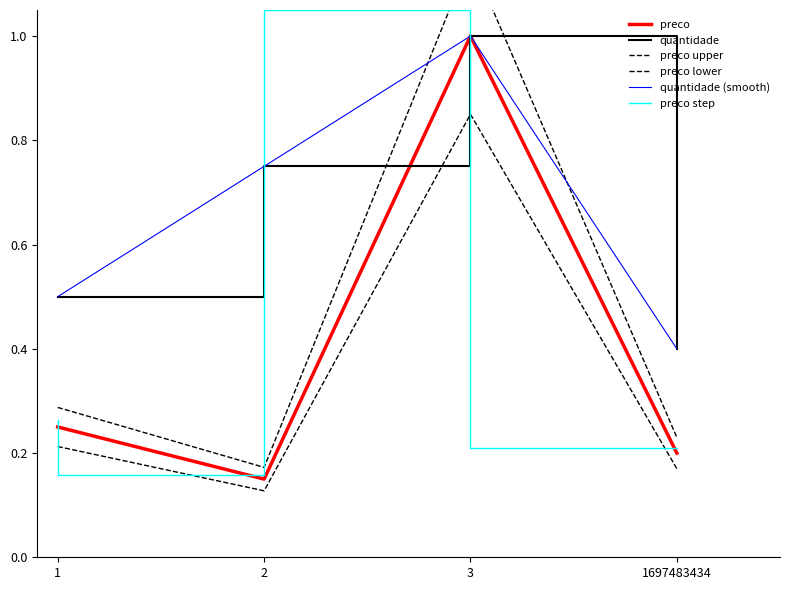

Read the preco step value at 1.

0.3